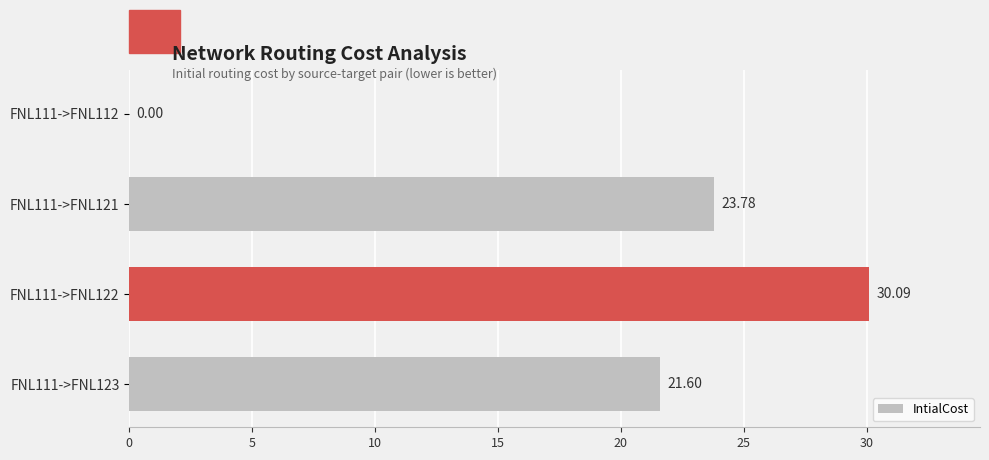

How many values are above zero?

3